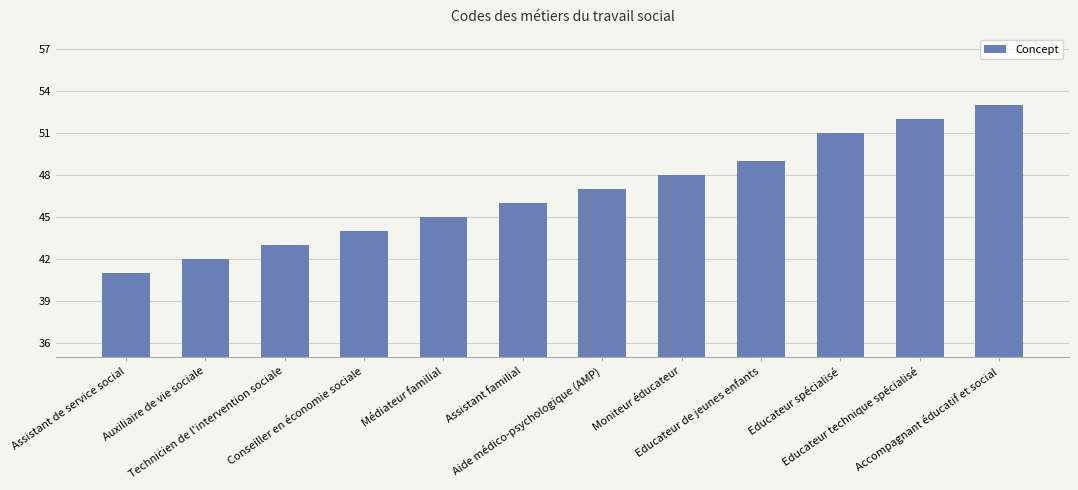

What position from the left is Médiateur familial?

5